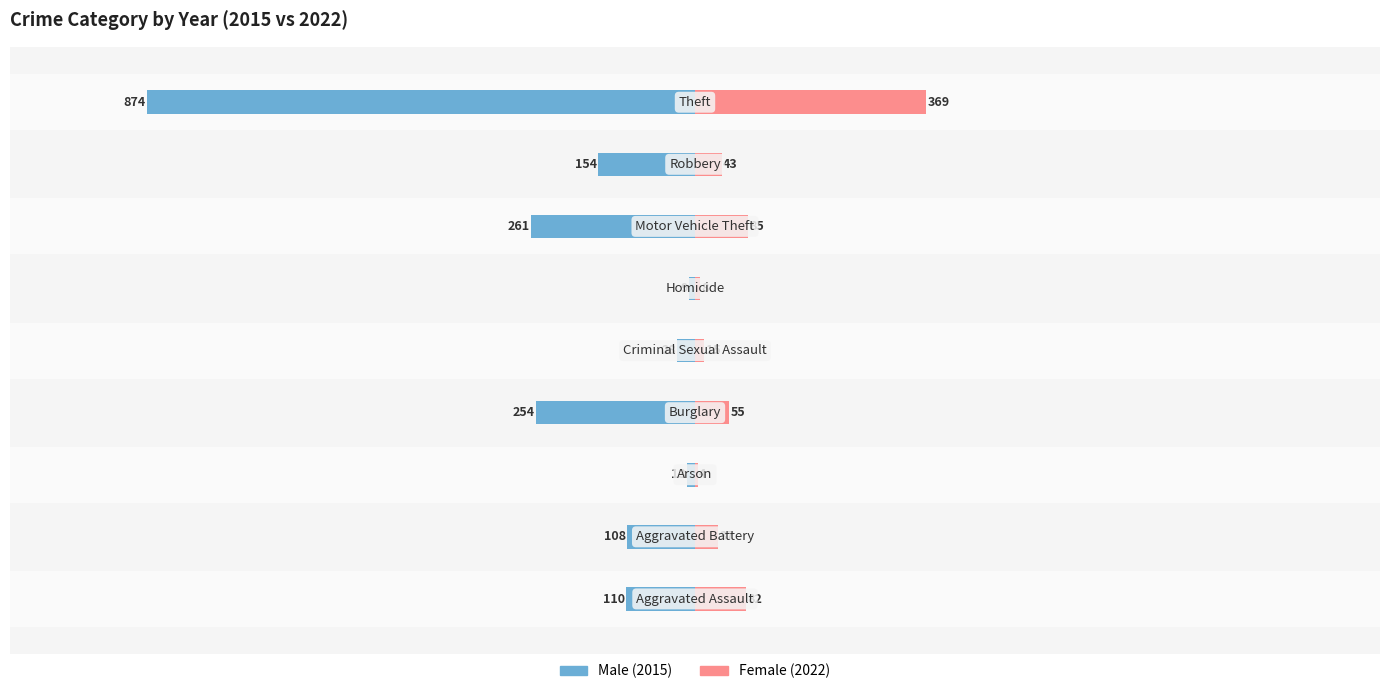

Is it true that Female equals 12 at −1000?

False